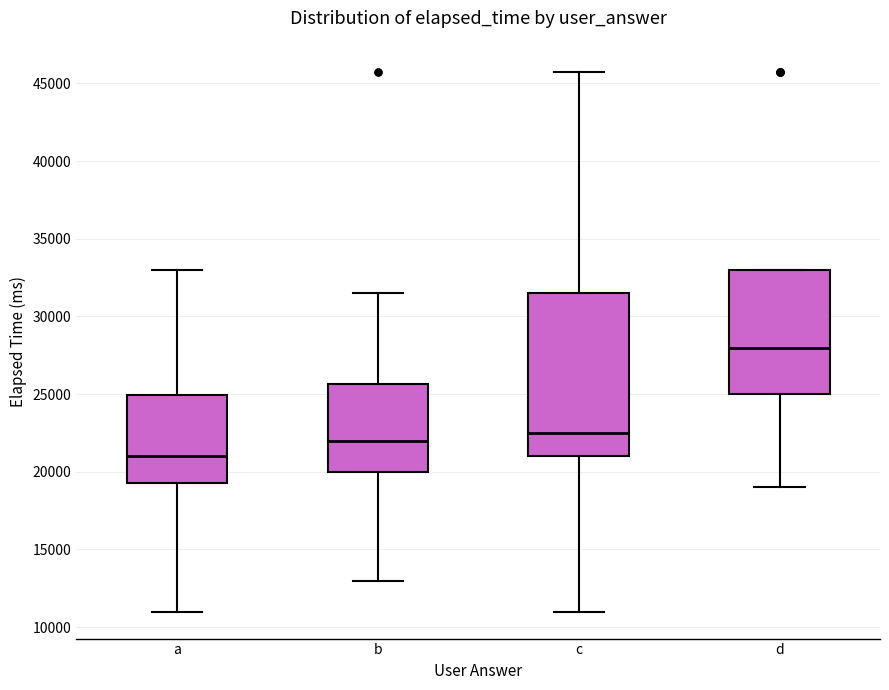

Where is the lower edge of the box for b on the y-axis? The values are not printed on the chart, so give them approximately, as read against the axis.

20000